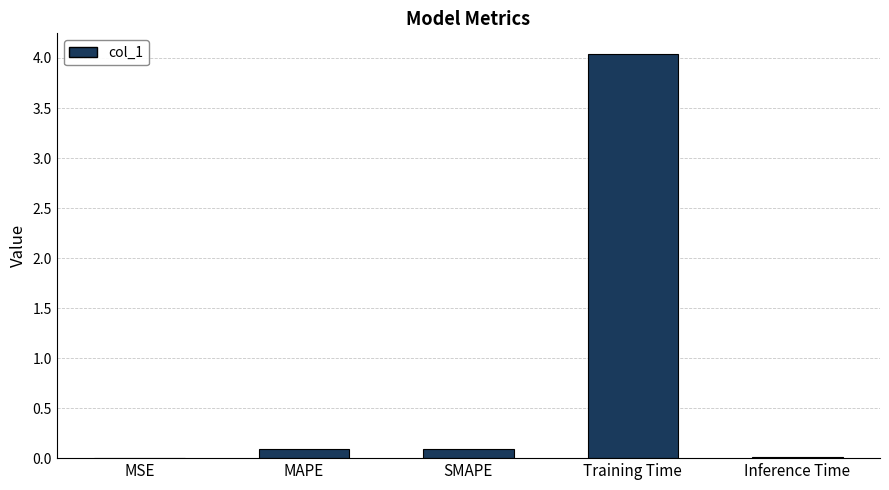

At which category does the chart reach its peak across all series?

Training Time